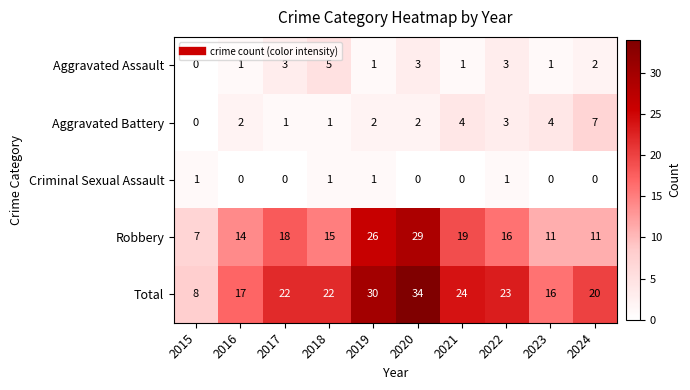

Which series has the largest range (max minus min)?

Total